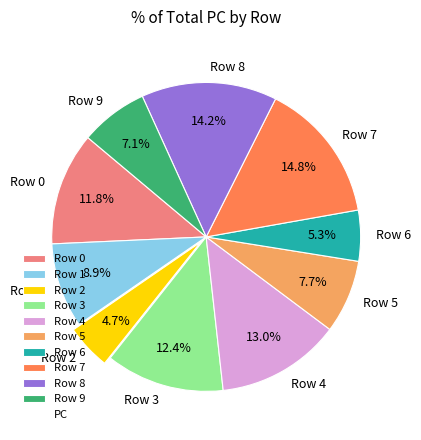

Rank the categories by value from lowest to highest.

Row 2, Row 6, Row 9, Row 5, Row 1, Row 0, Row 3, Row 4, Row 8, Row 7